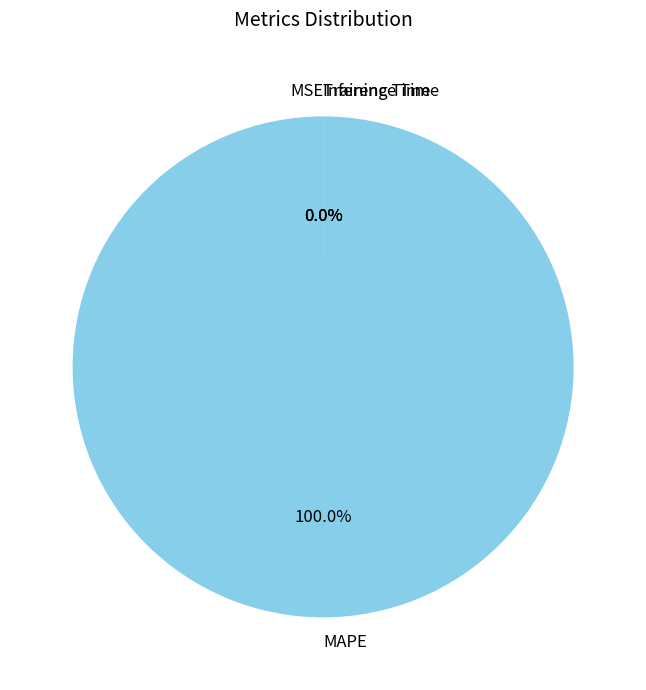

Which slice is the largest?

MAPE